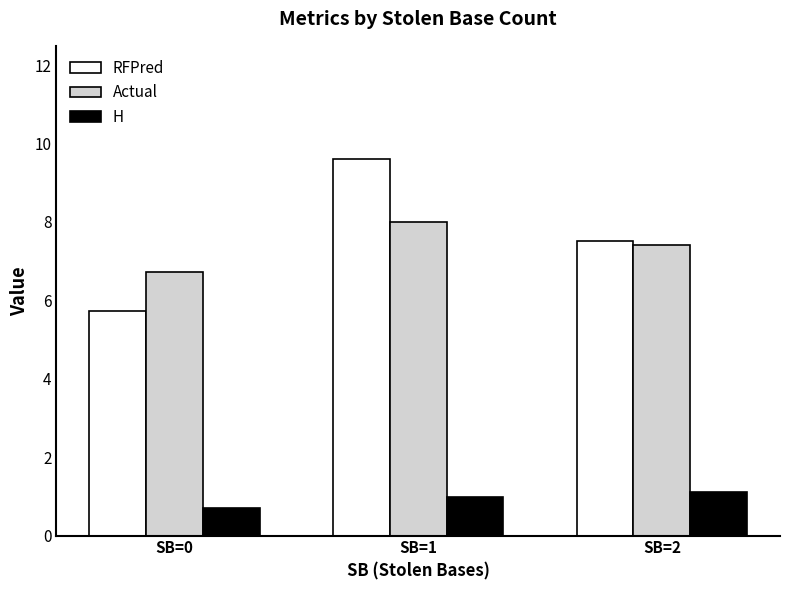

Are the bars horizontal?

No